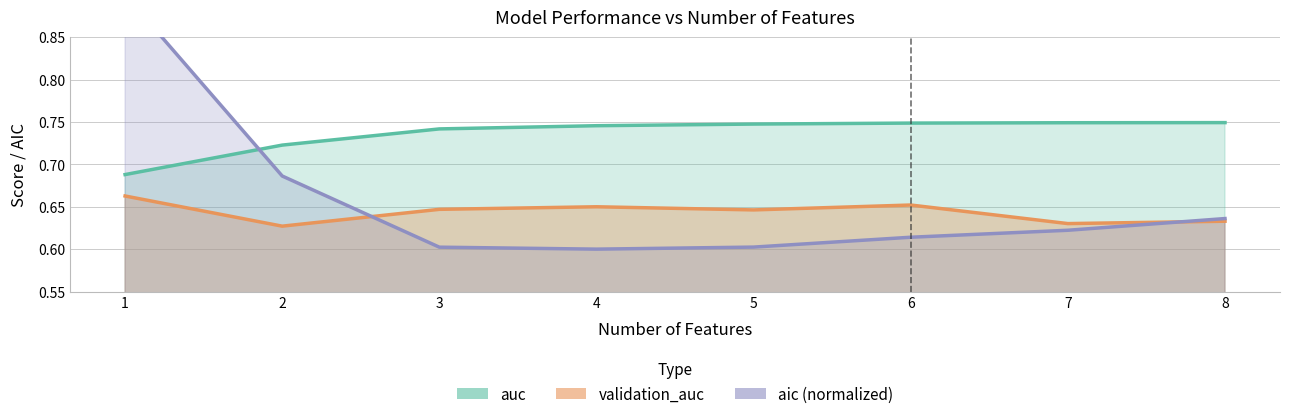

Reading left to right, what are all the values shown in this chart?

auc: 1=0.7	2=0.7	3=0.7	4=0.7	5=0.7	6=0.7	7=0.7	8=0.7
validation_auc: 1=0.7	2=0.6	3=0.6	4=0.6	5=0.6	6=0.7	7=0.6	8=0.6
aic (normalized): 1=0.9	2=0.7	3=0.6	4=0.6	5=0.6	6=0.6	7=0.6	8=0.6